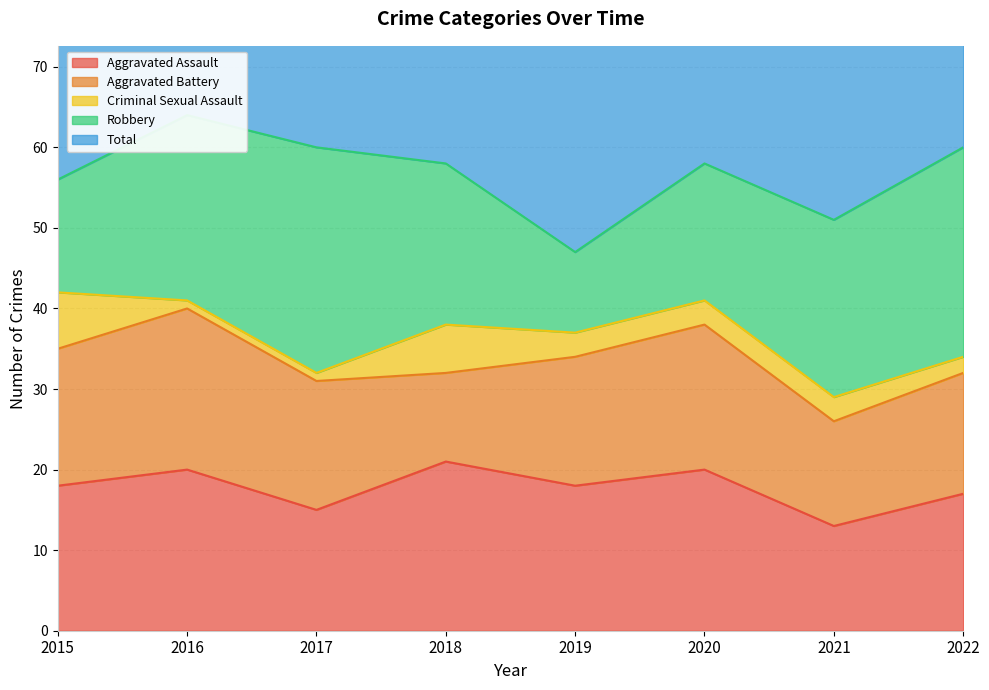

True or false: Criminal Sexual Assault and Total cross at least once.

False